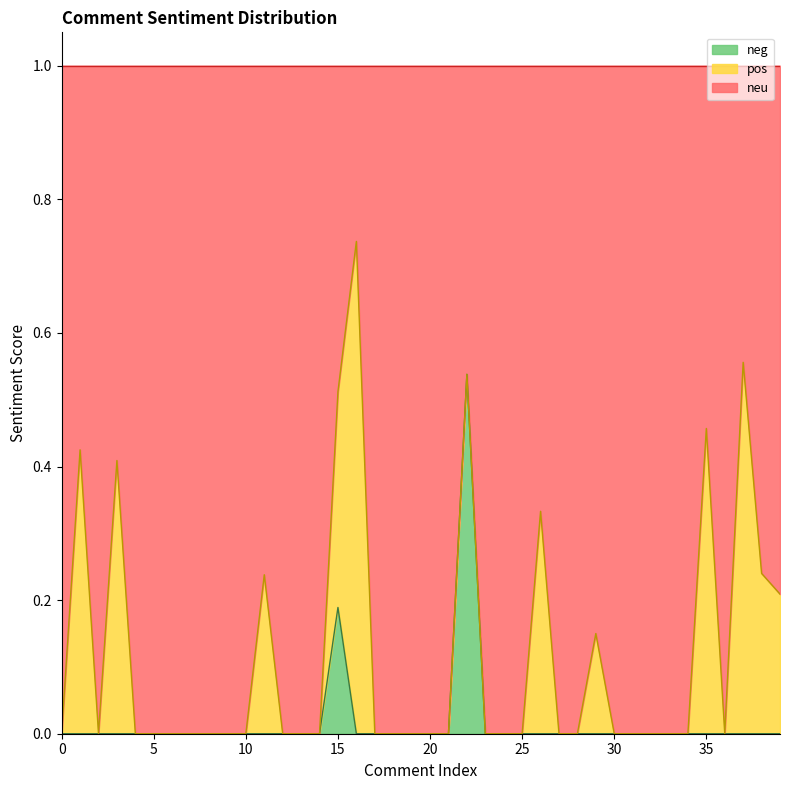

How many interior local peaks does the neu series have?

9